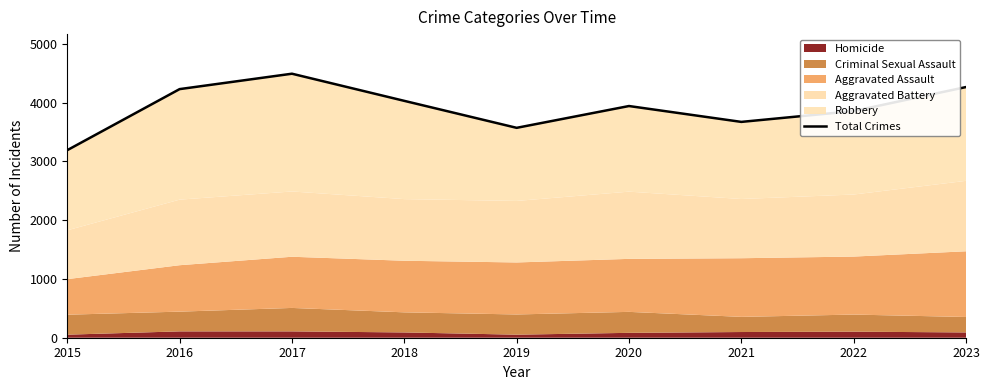

Reading left to right, transcribe all the data shown in this chart.

3192	4231	4493	4031	3572	3943	3673	3857	4266